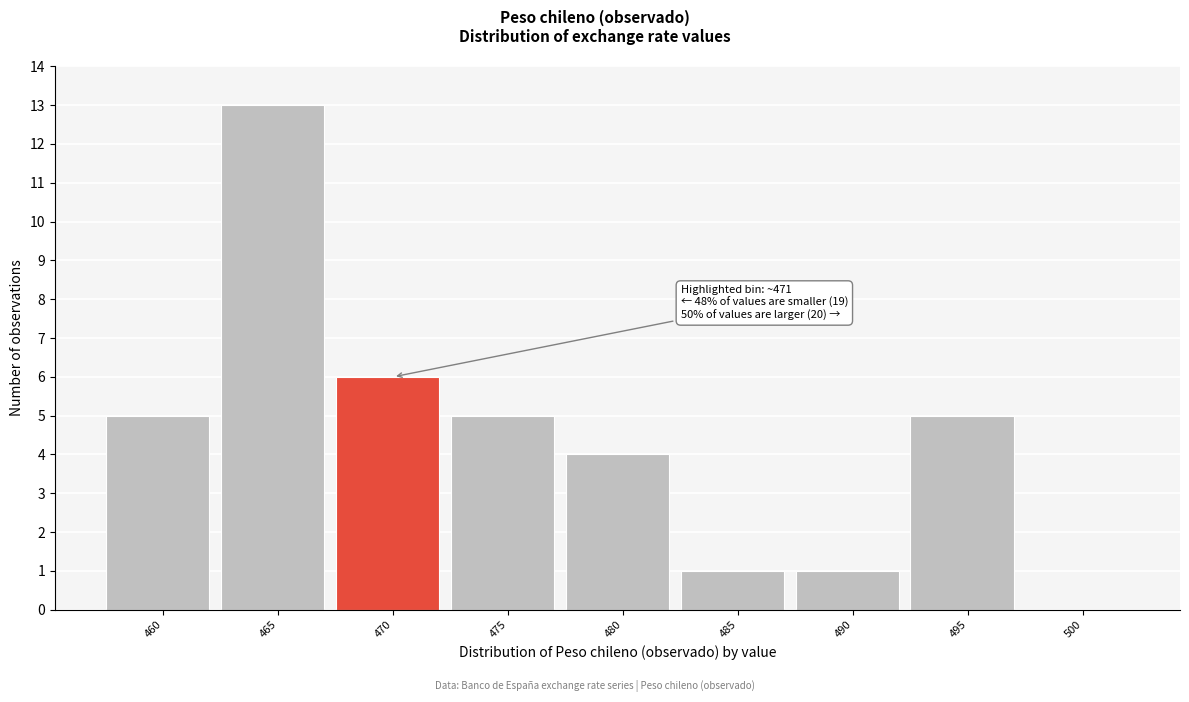

Reading left to right, transcribe all the data shown in this chart.

460=5	465=13	470=6	475=5	480=4	485=1	490=1	495=5	500=0